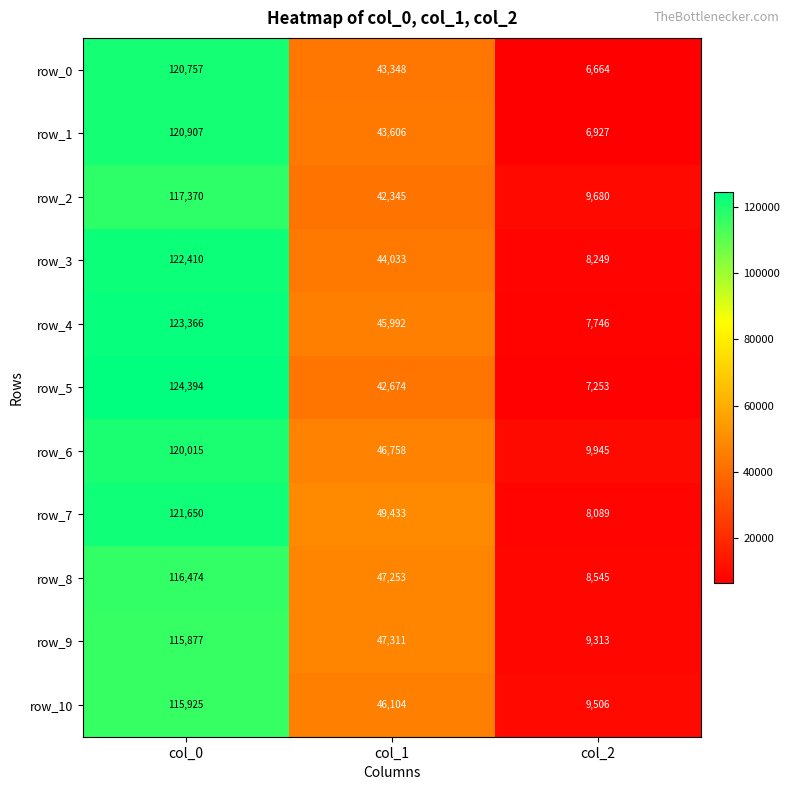

The row_8 series shows 5496.4 at col_2. True or false?

False